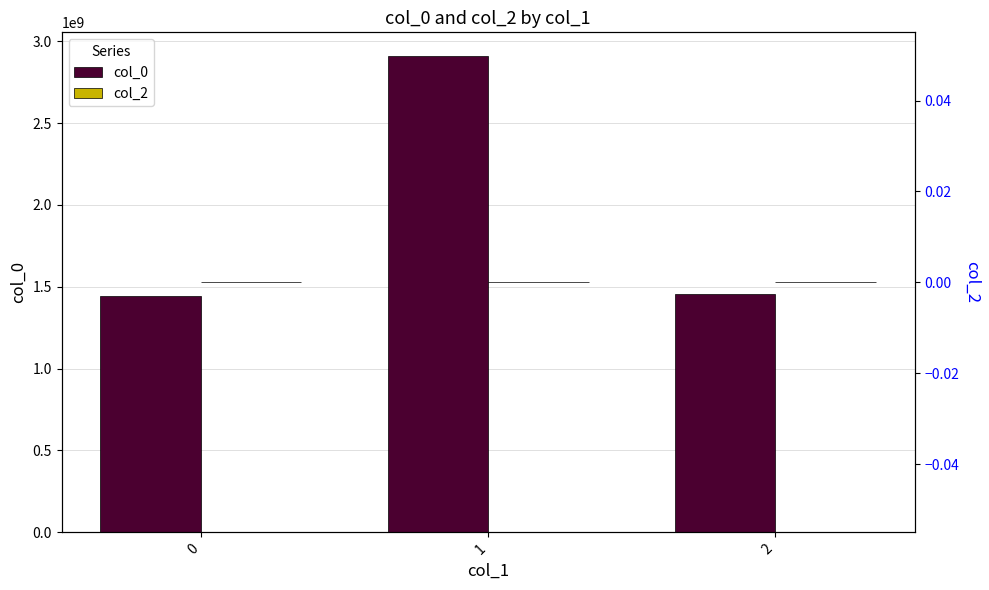

What is the sum of all col_0 values?

5807761492